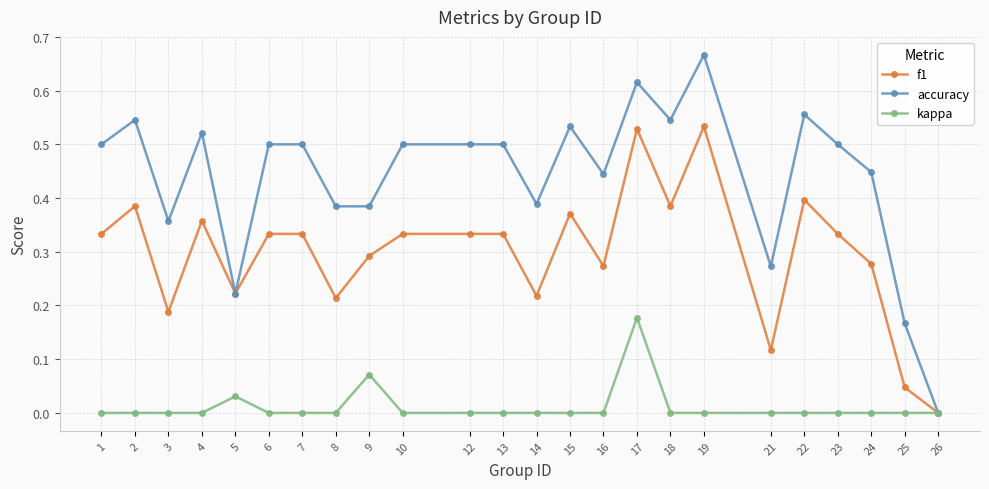

Where is f1 nearest to the value 0?

26